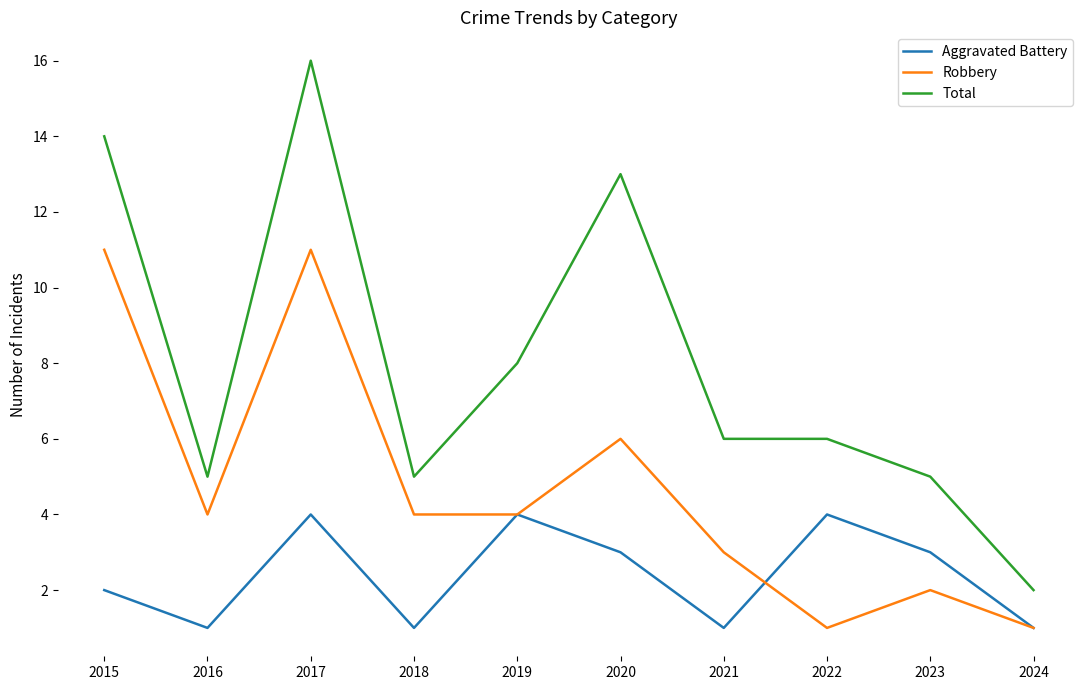

What is the sum of all Aggravated Battery values?

24